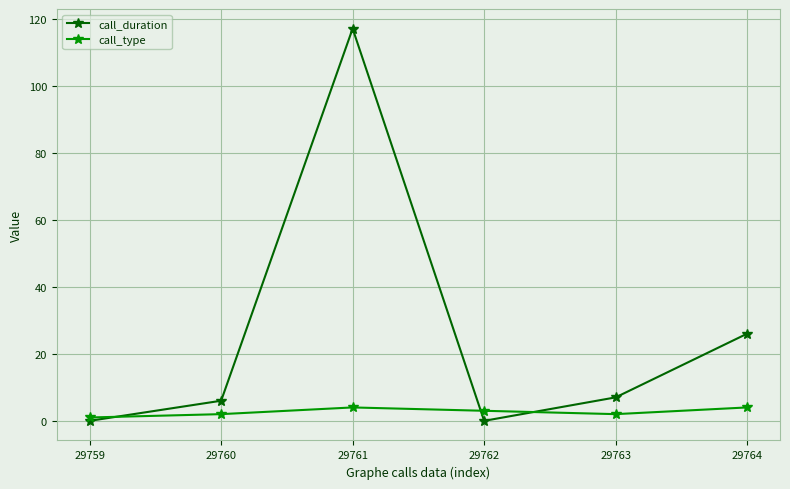

Does the chart display data point markers on the line(s)?

Yes